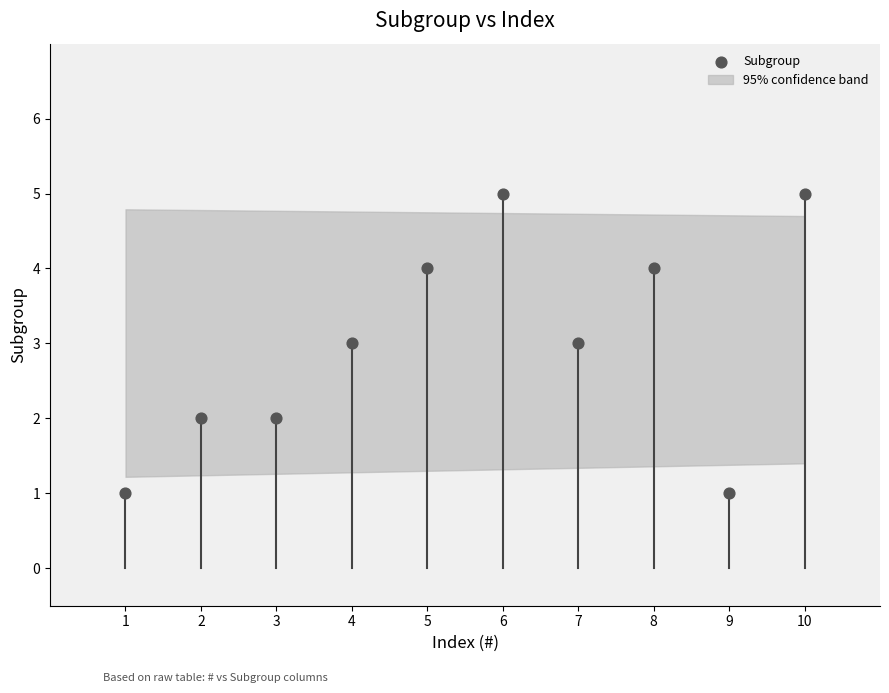

What is the average X value?

6